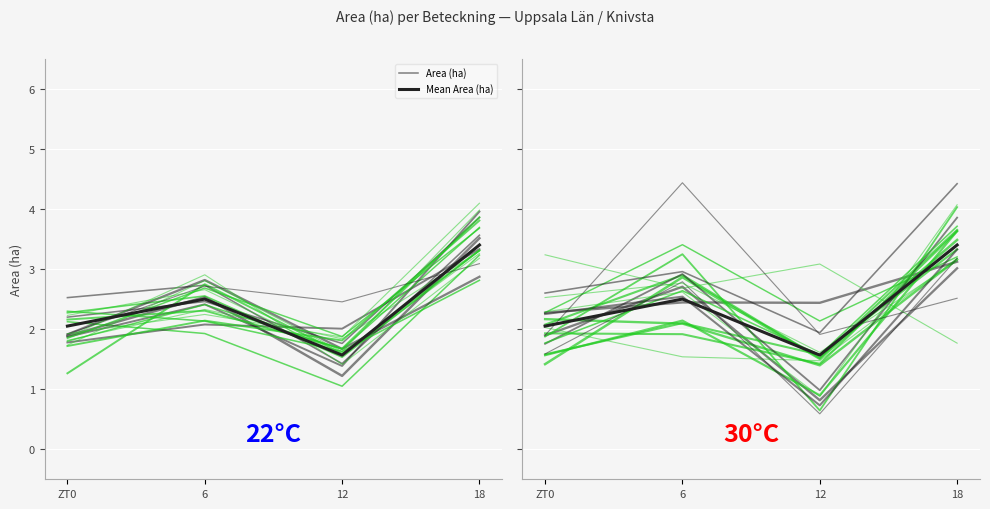

Between which two adjacent categories do Mean Area (ha) and Area (ha) first intersect?

ZT0 and 6